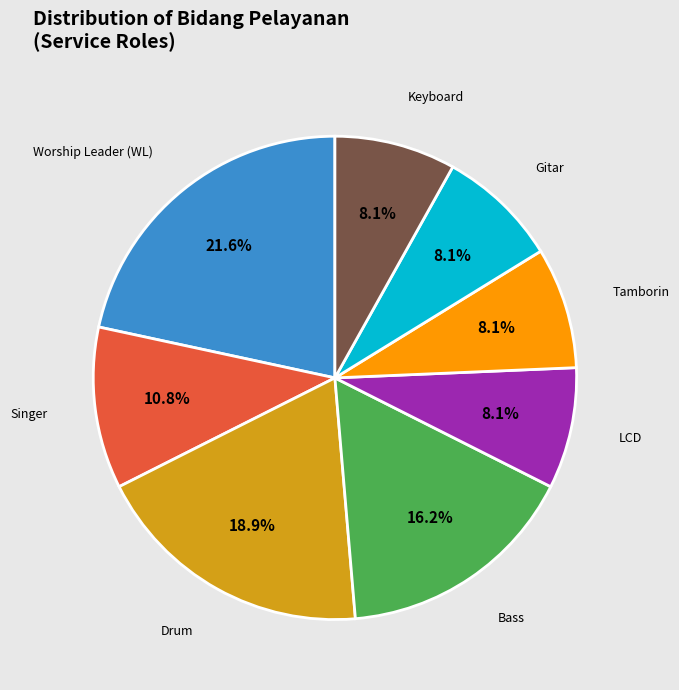

To the nearest percent, what is the combined percentage of Drum and Keyboard?

27%